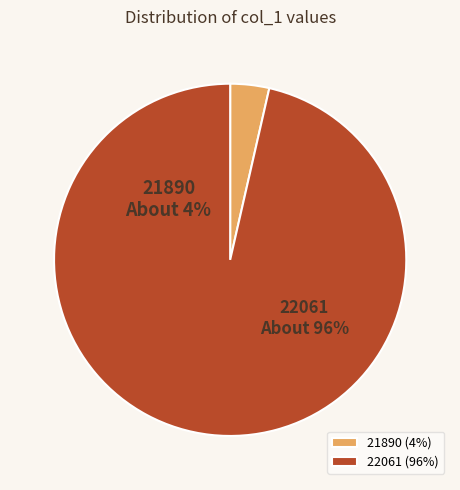

Count the number of slices in the pie.

2